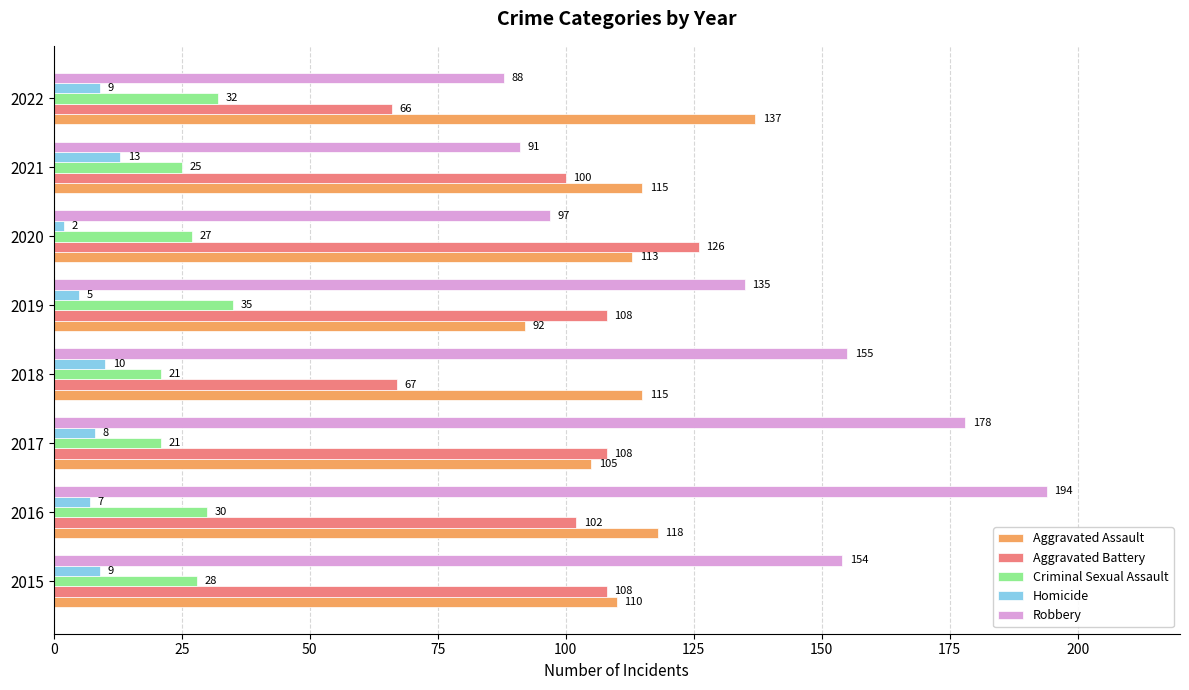

Read the Homicide value at 2021, to the nearest 10.

10